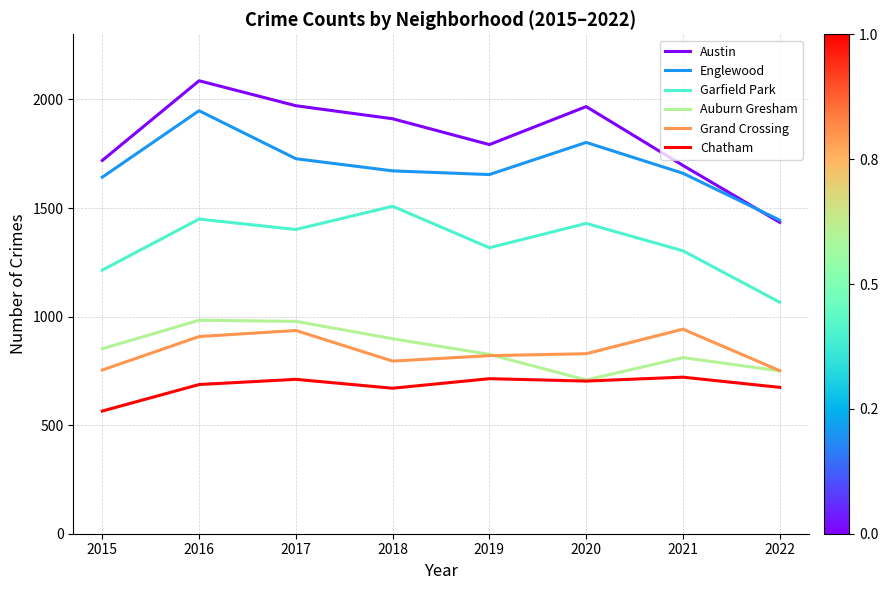

What is the difference between the highest and lowest values at 2015?

1154